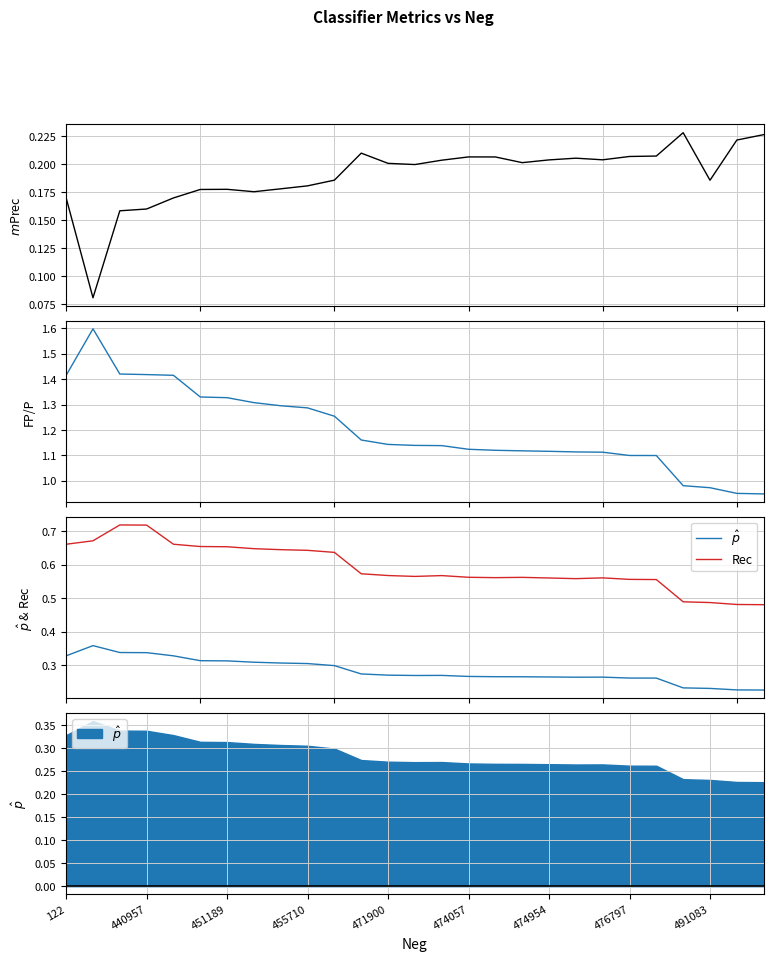

How many categories are shown in the chart?

27